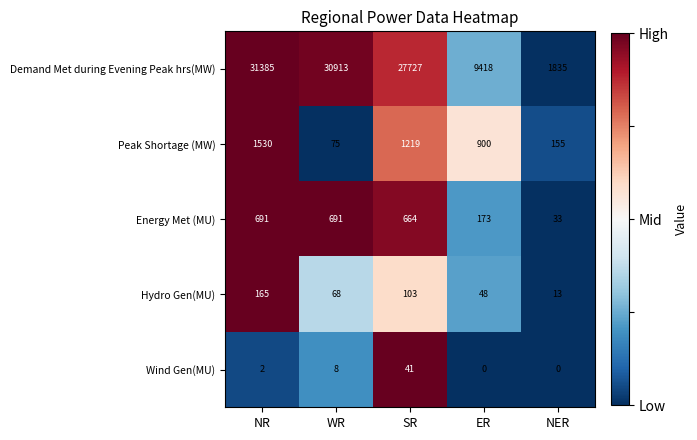

Count the number of categories in the chart.

5